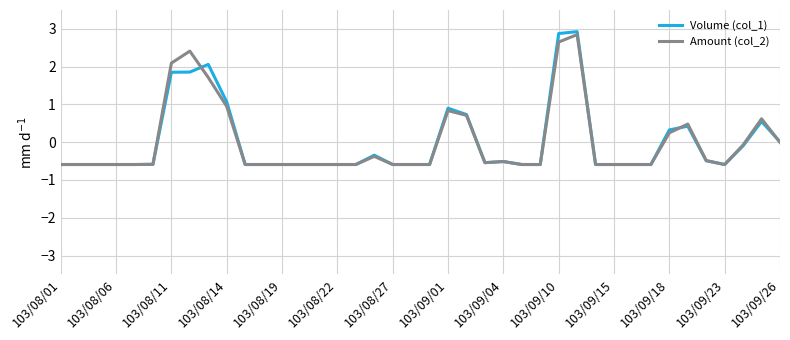

Which series has the widest spread of values?

Volume (col_1)